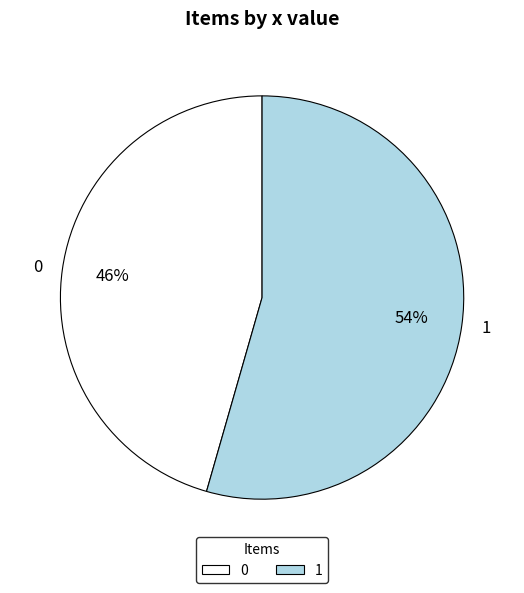

True or false: 0 accounts for 55% of the total.

False